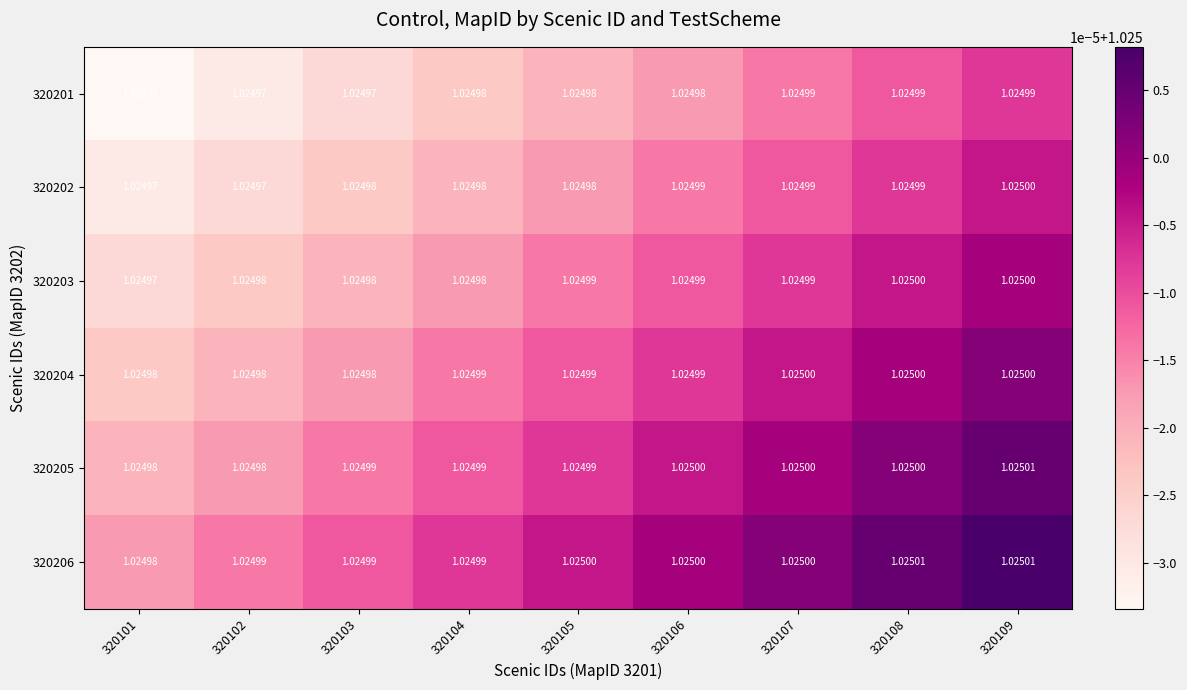

Is the value of 320205 at 320108 greater than the value of 320201 at 320107?

Yes